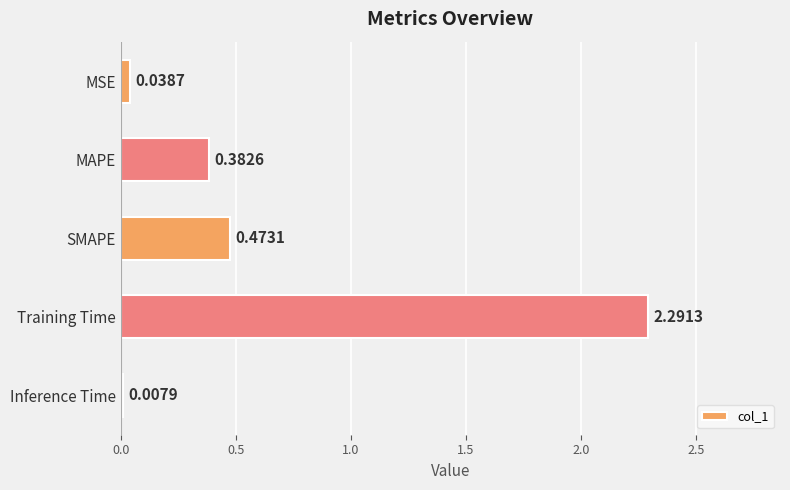

What is the sum of all values?

3.2